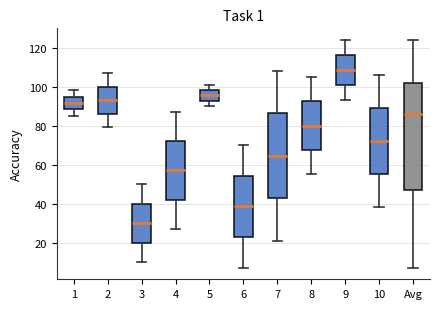

Reading left to right, read every box against the y-axis: the position of its median line, the range the box covers, and the ends of its whiskers. The values are not printed on the chart, so give them approximately, as read against the axis.

1: median 92, box 88 to 94, whiskers 86 to 98
2: median 94, box 86 to 100, whiskers 80 to 108
3: median 30, box 20 to 40, whiskers 10 to 50
4: median 58, box 42 to 72, whiskers 28 to 88
5: median 96, box 92 to 98, whiskers 90 to 102
6: median 38, box 22 to 54, whiskers 8 to 70
7: median 64, box 42 to 86, whiskers 22 to 108
8: median 80, box 68 to 92, whiskers 56 to 106
9: median 108, box 100 to 116, whiskers 94 to 124
10: median 72, box 56 to 90, whiskers 38 to 106
Avg: median 86, box 48 to 102, whiskers 8 to 124